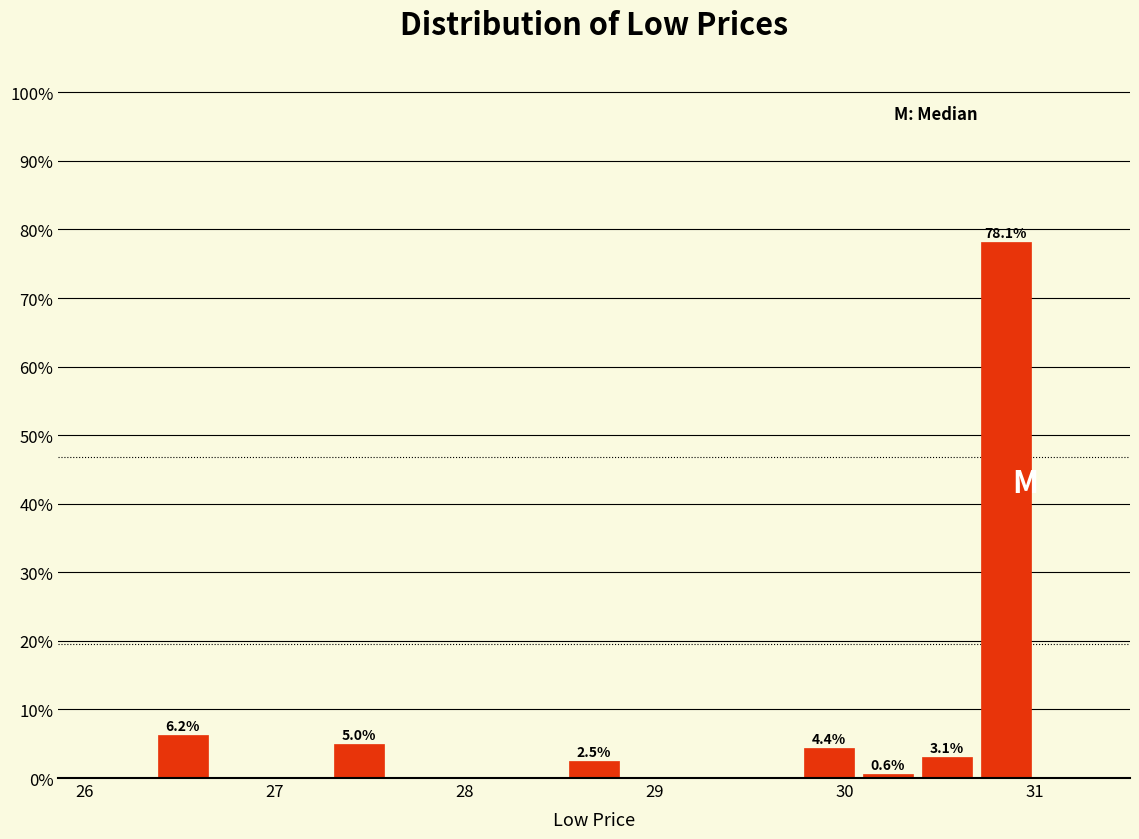

Around what value on the x-axis is the tallest bar? Give the approximate position of its centre, as read against the axis.

30.8